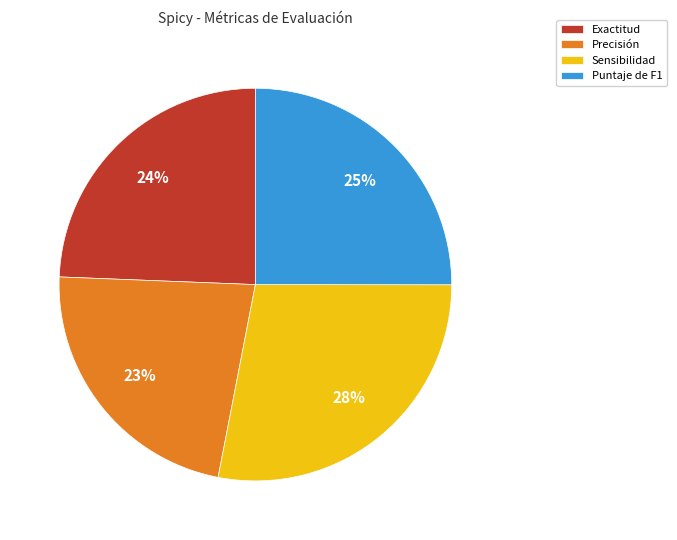

Which slice is the smallest?

Precisión